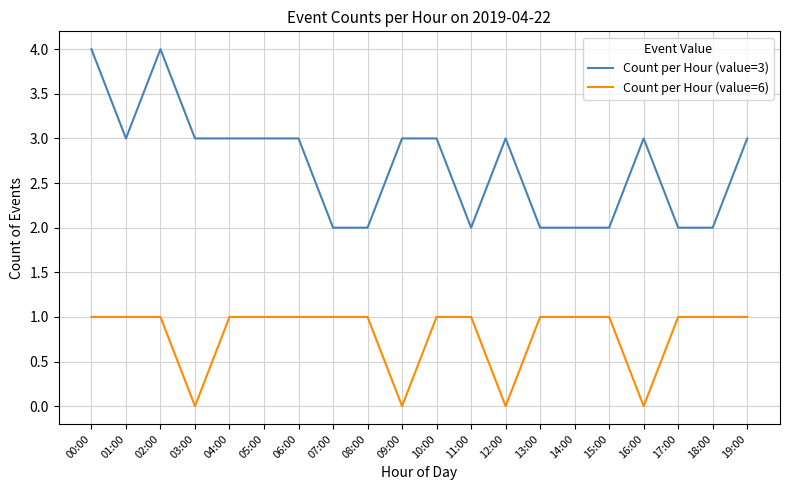

At which label does Count per Hour (value=3) first exceed 3?

00:00